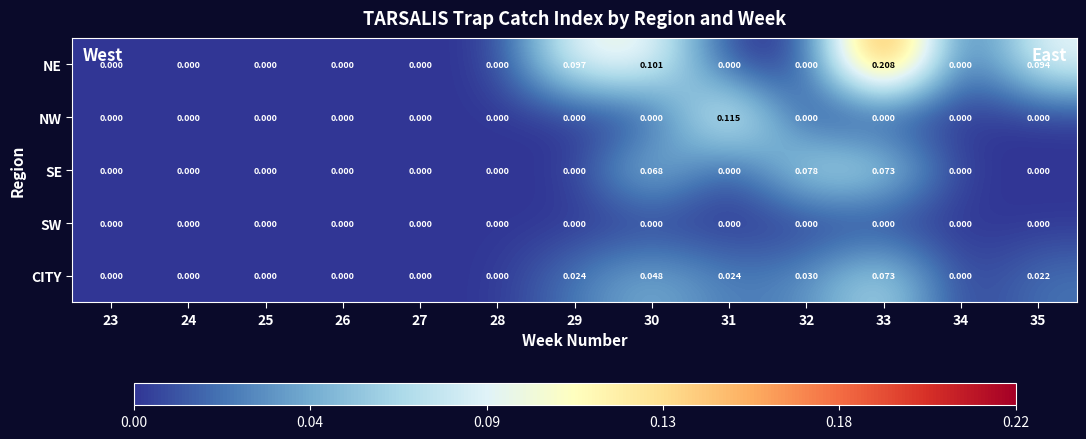

Which series changed the most between 31 and 32?

NW